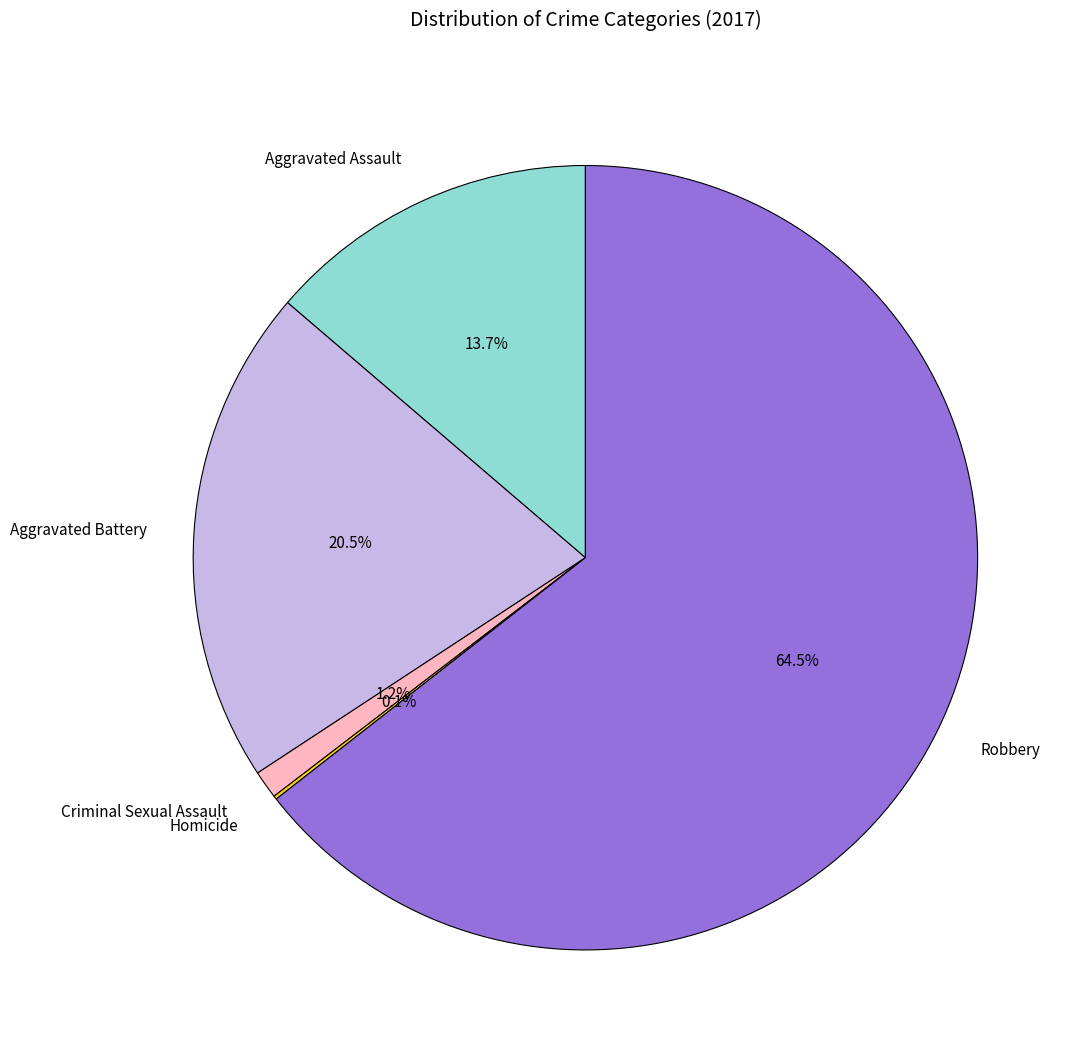

How much of the chart is everything except Criminal Sexual Assault?

98.8%